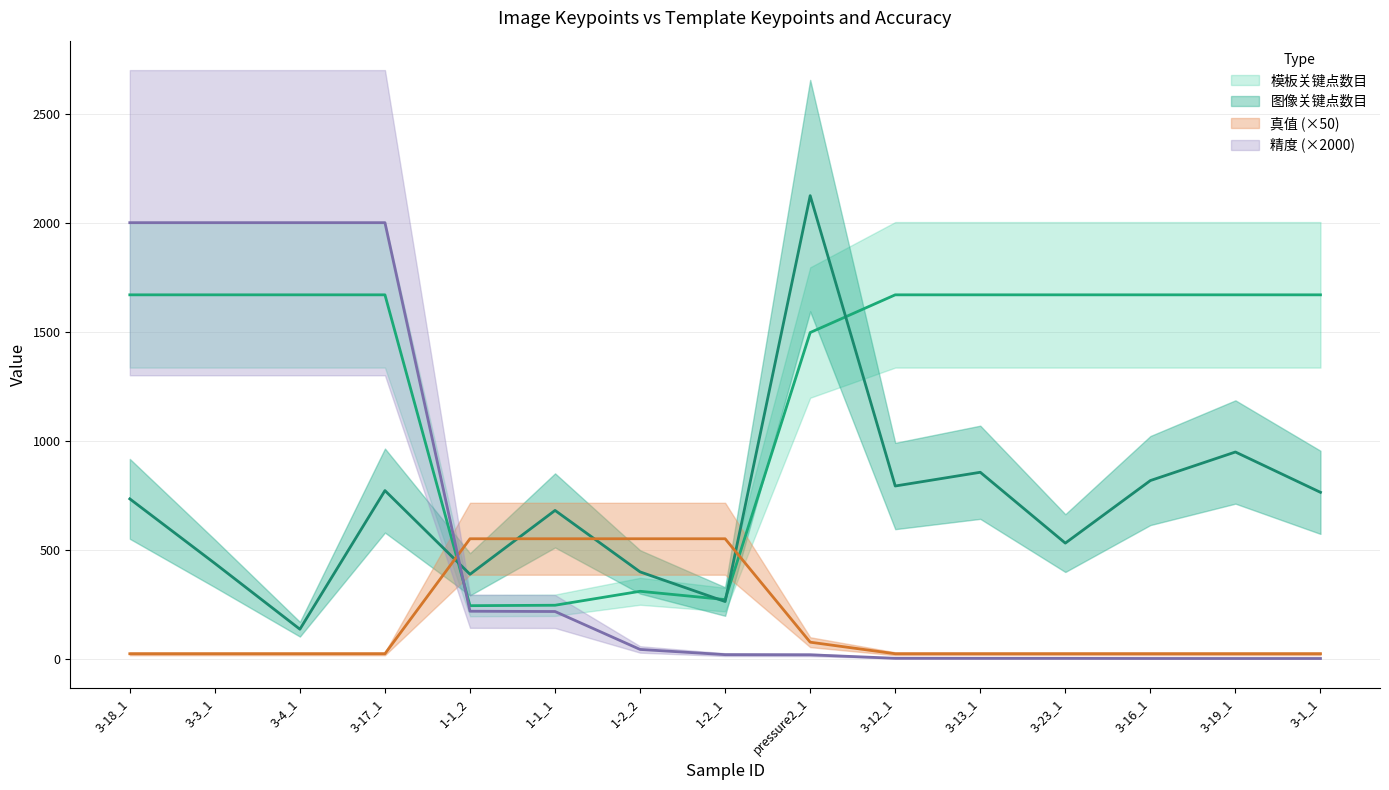

How many intersections are there between 模板关键点数目 and 图像关键点数目?

4